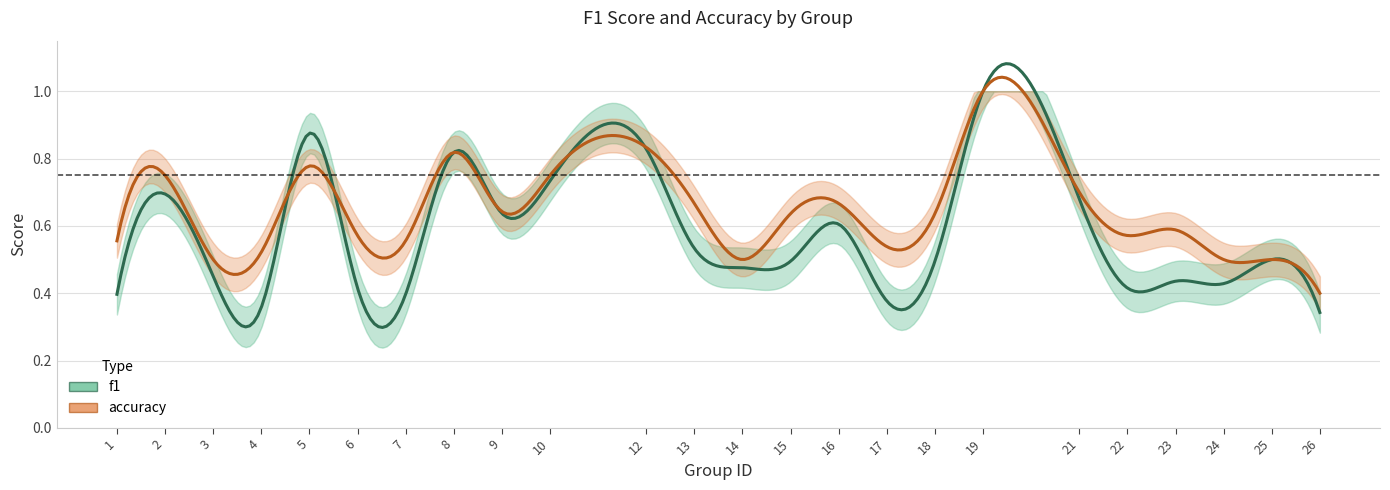

Which category has the highest value across all series?

19